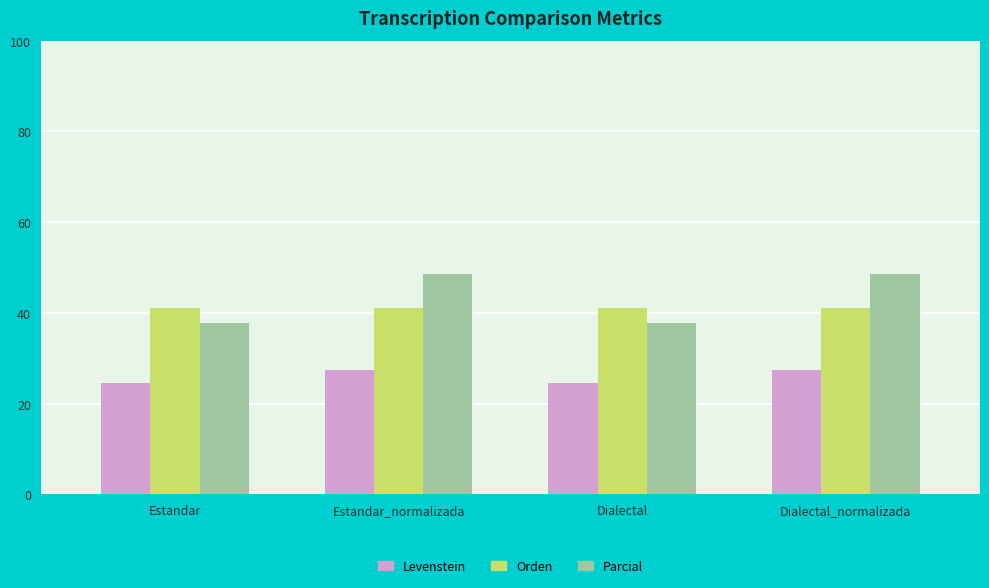

What are all the series names shown in the legend?

Levenstein, Orden, Parcial